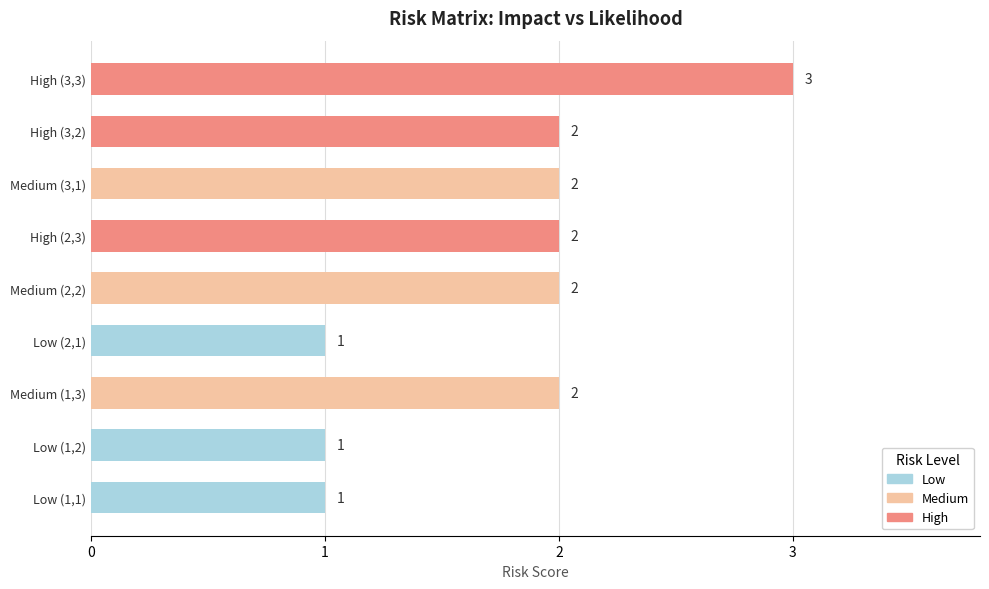

How many values are between 1 and 2?

8